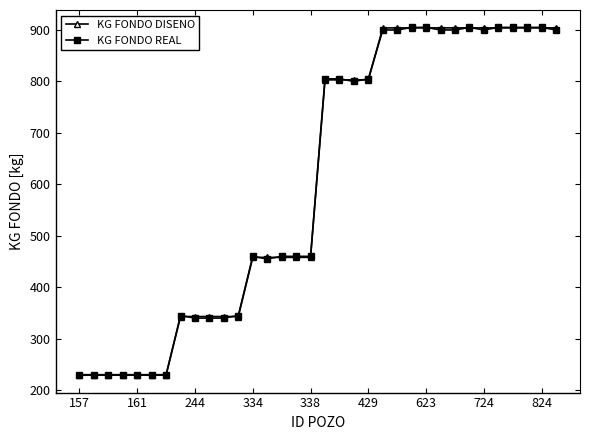

How many intersections are there between KG FONDO DISENO and KG FONDO REAL?

13